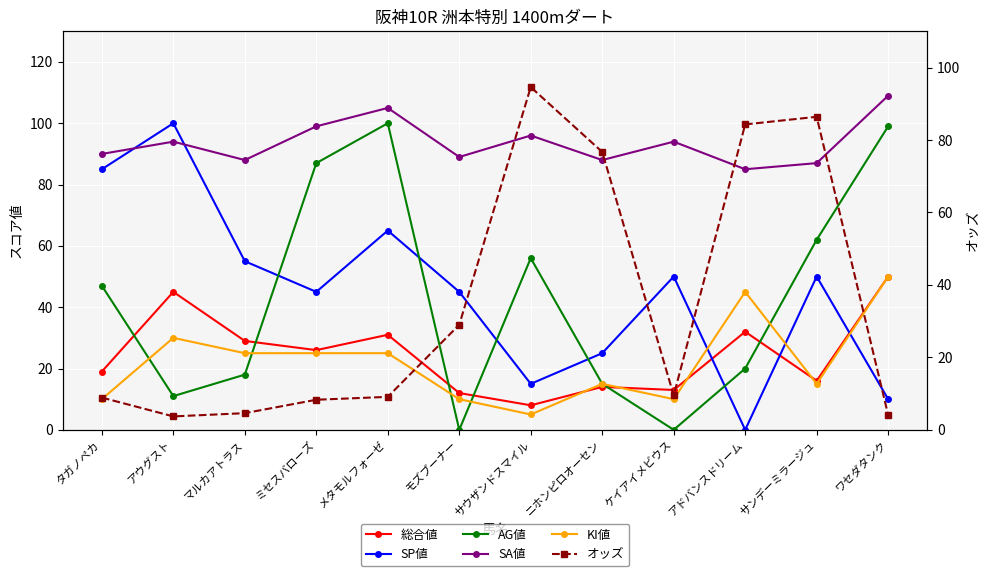

Rank the series at モズブーナー from highest to lowest value.

SA値, SP値, オッズ, 総合値, KI値, AG値